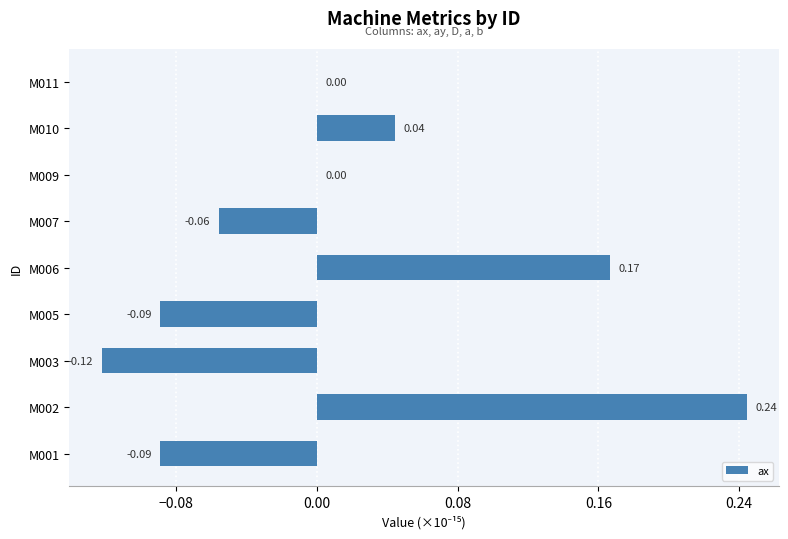

What is the change in value from M005 to M010?

+0.1